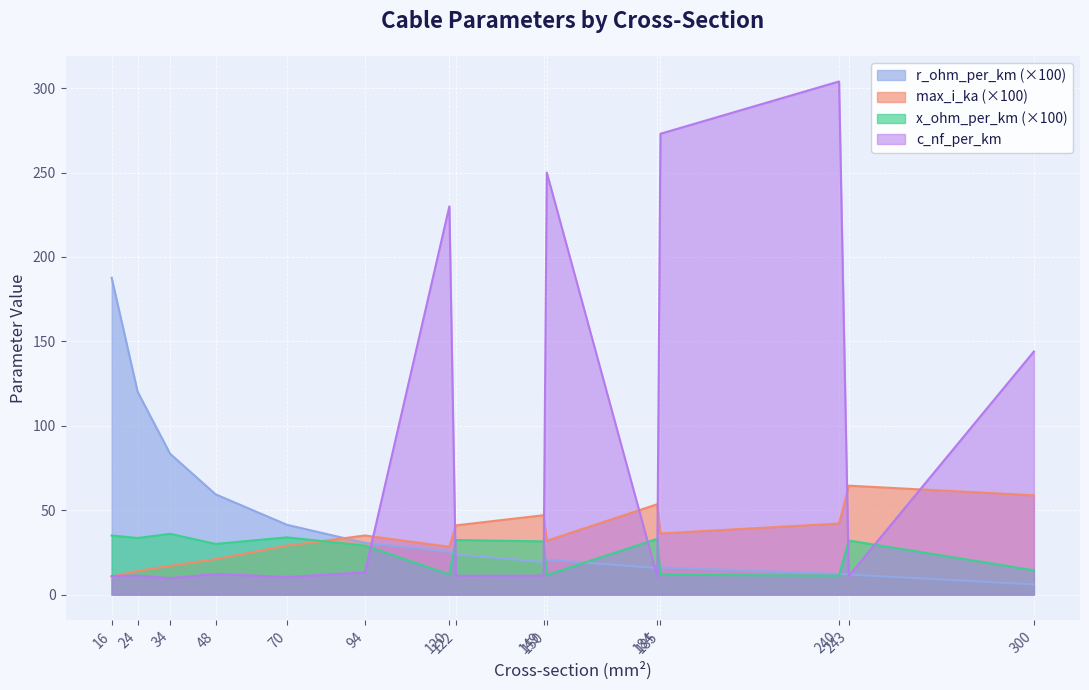

Which series has the widest spread of values?

c_nf_per_km